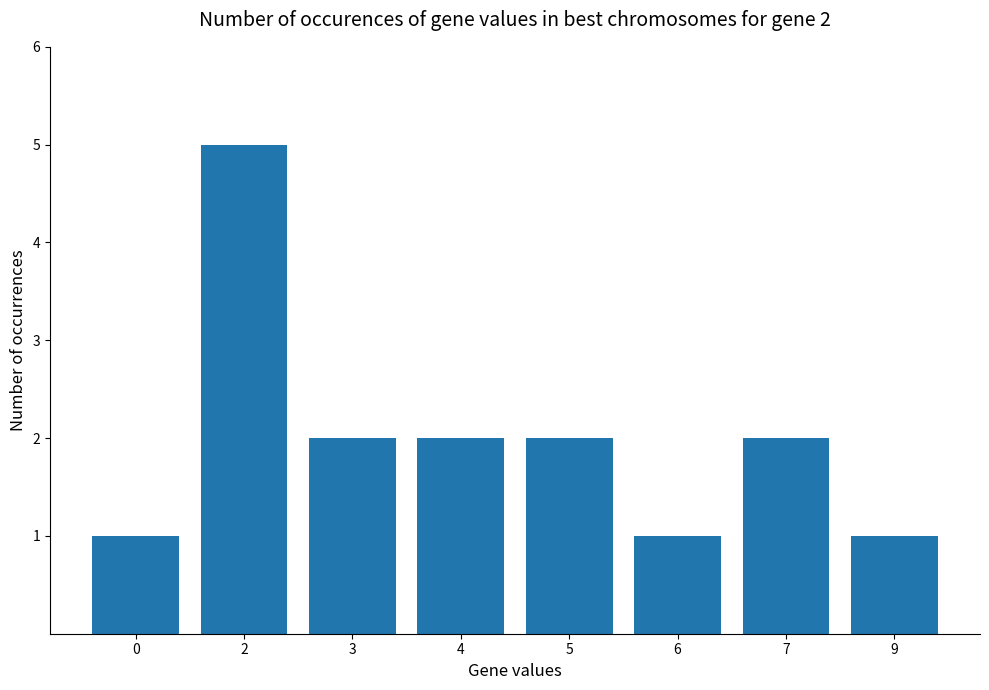

How many data points does each series have?

8